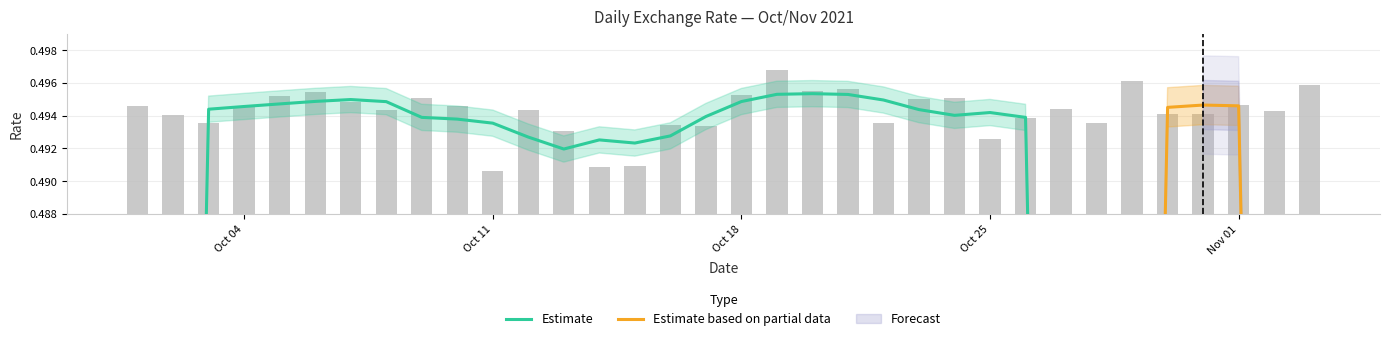

Is it true that the value at 2021-10-03 is 0.5?

True